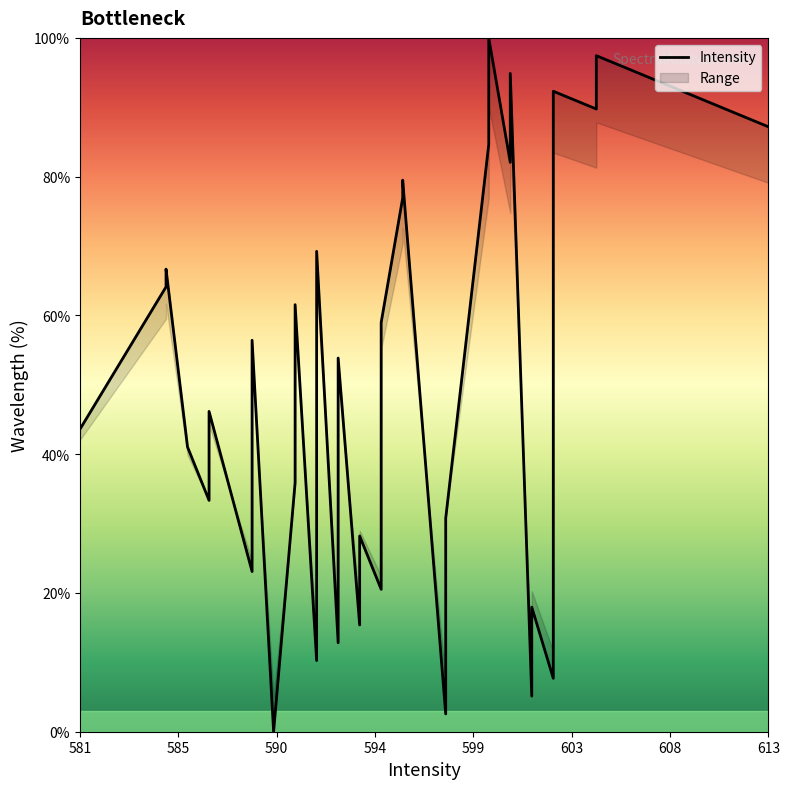

What is the sum of all values?

2000.3